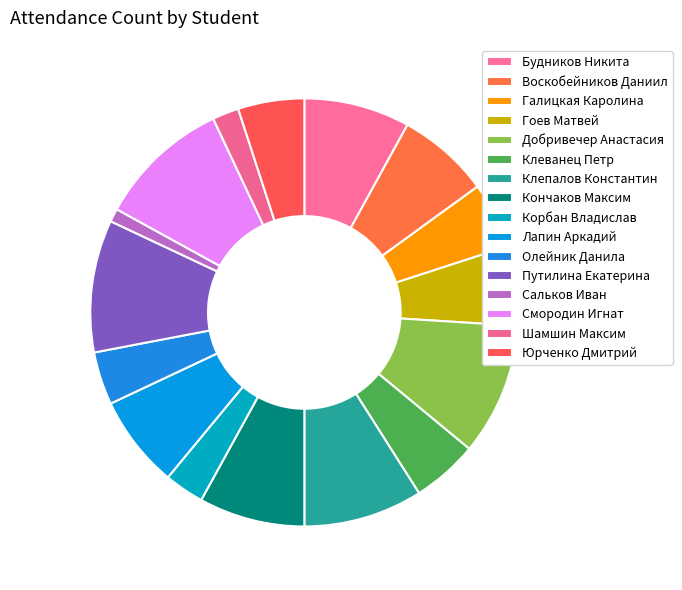

True or false: Смородин Игнат accounts for 3% of the total.

False